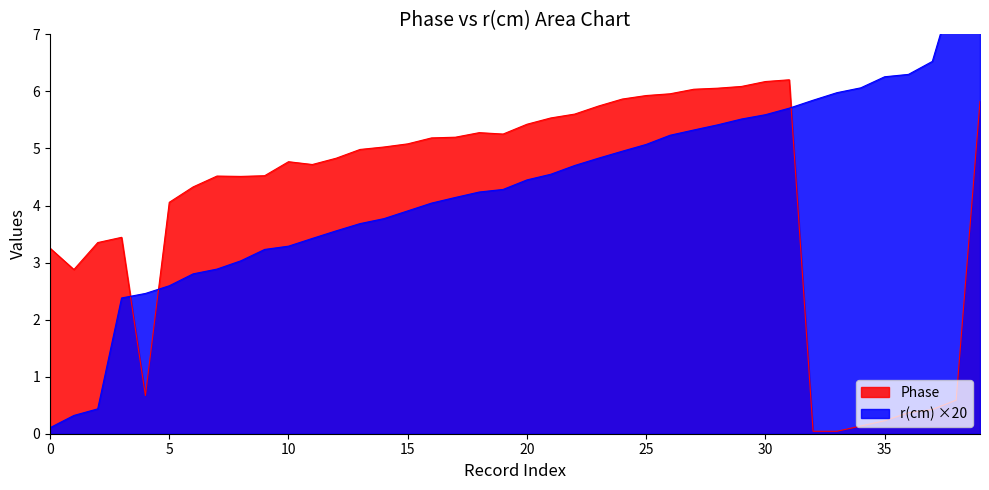

In Phase, how many points are higher than both neighbors (excluding endpoints)?

5